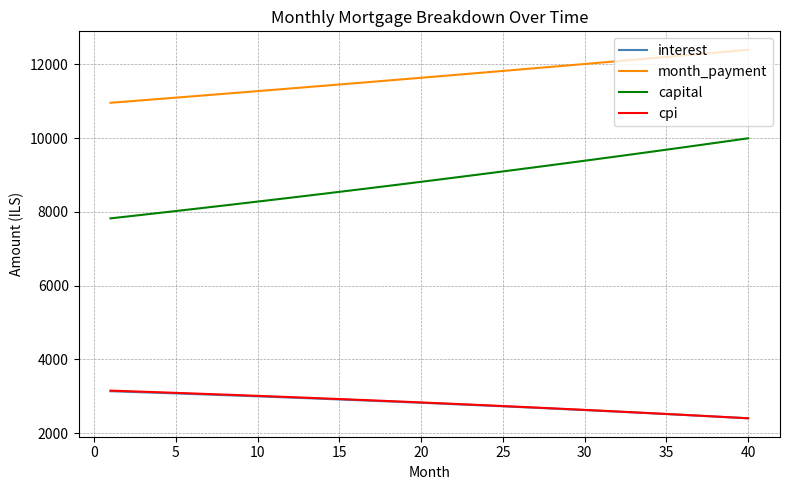

True or false: month_payment and cpi intersect in this chart.

False